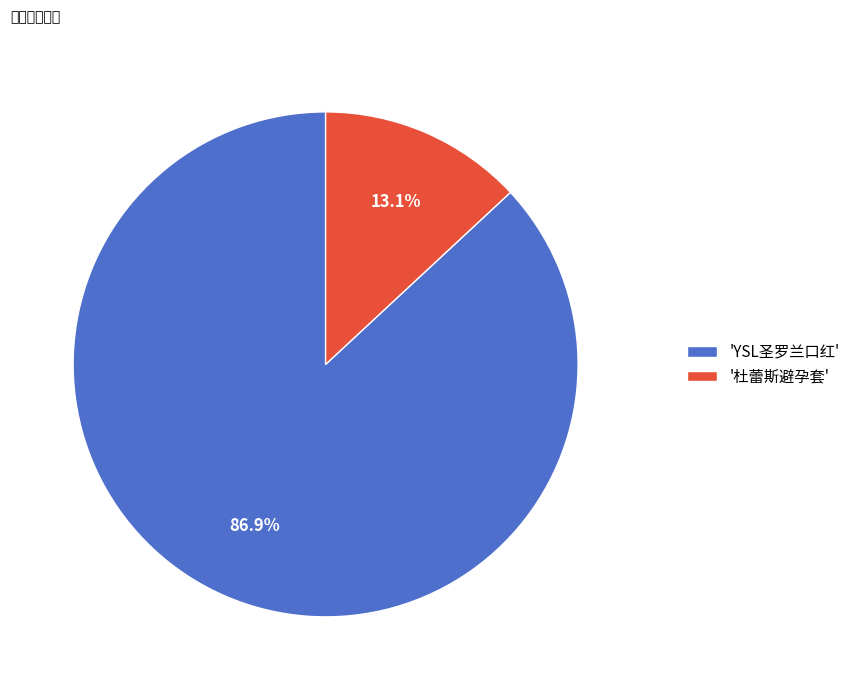

How many segments does this pie chart have?

2